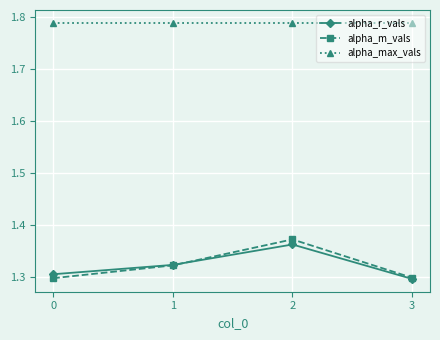

What is the sum of the alpha_max_vals values at 2 and 0?

3.6